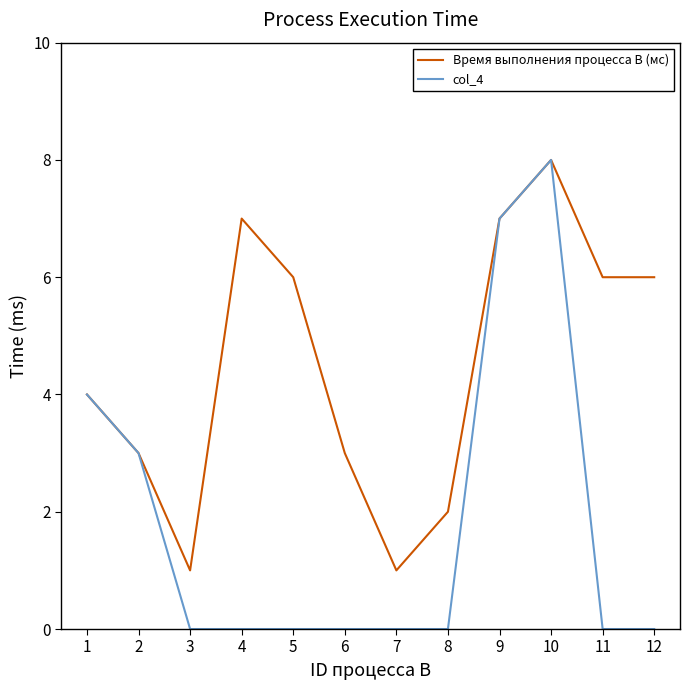

The value of col_4 at 3 is 0. True or false?

True